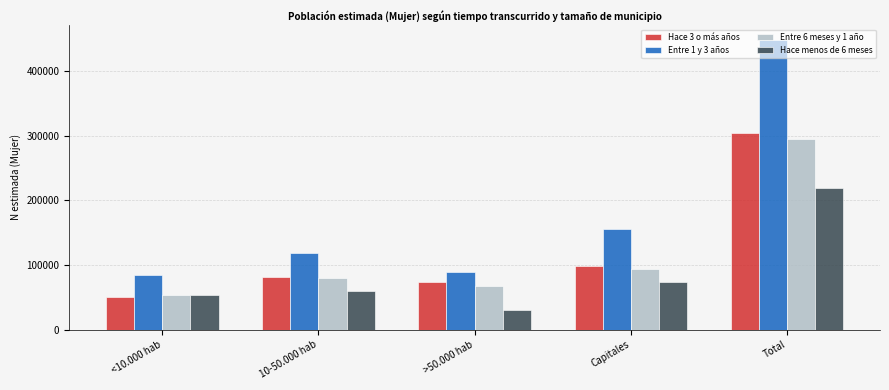

What is the difference between the maximum and minimum values in the Hace 3 o más años series?

254424